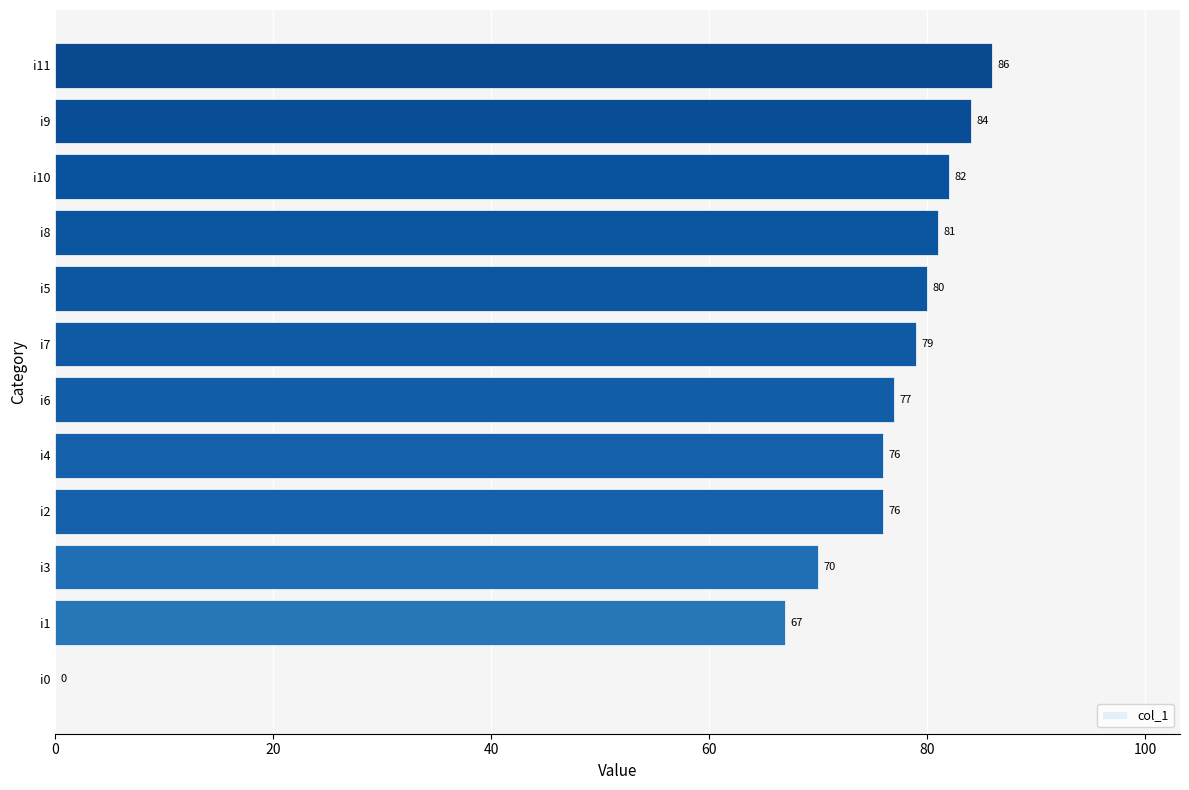

Between i5 and i2, which is larger?

i5